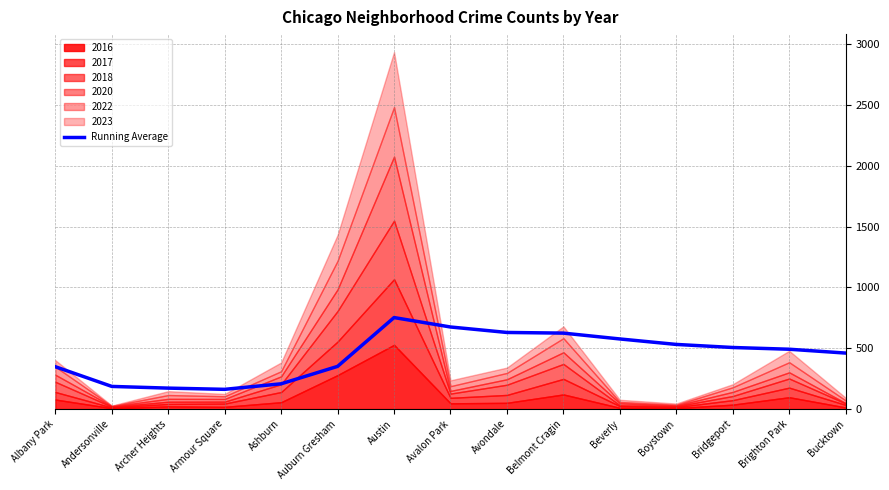

Which label corresponds to the largest value in the chart?

Austin